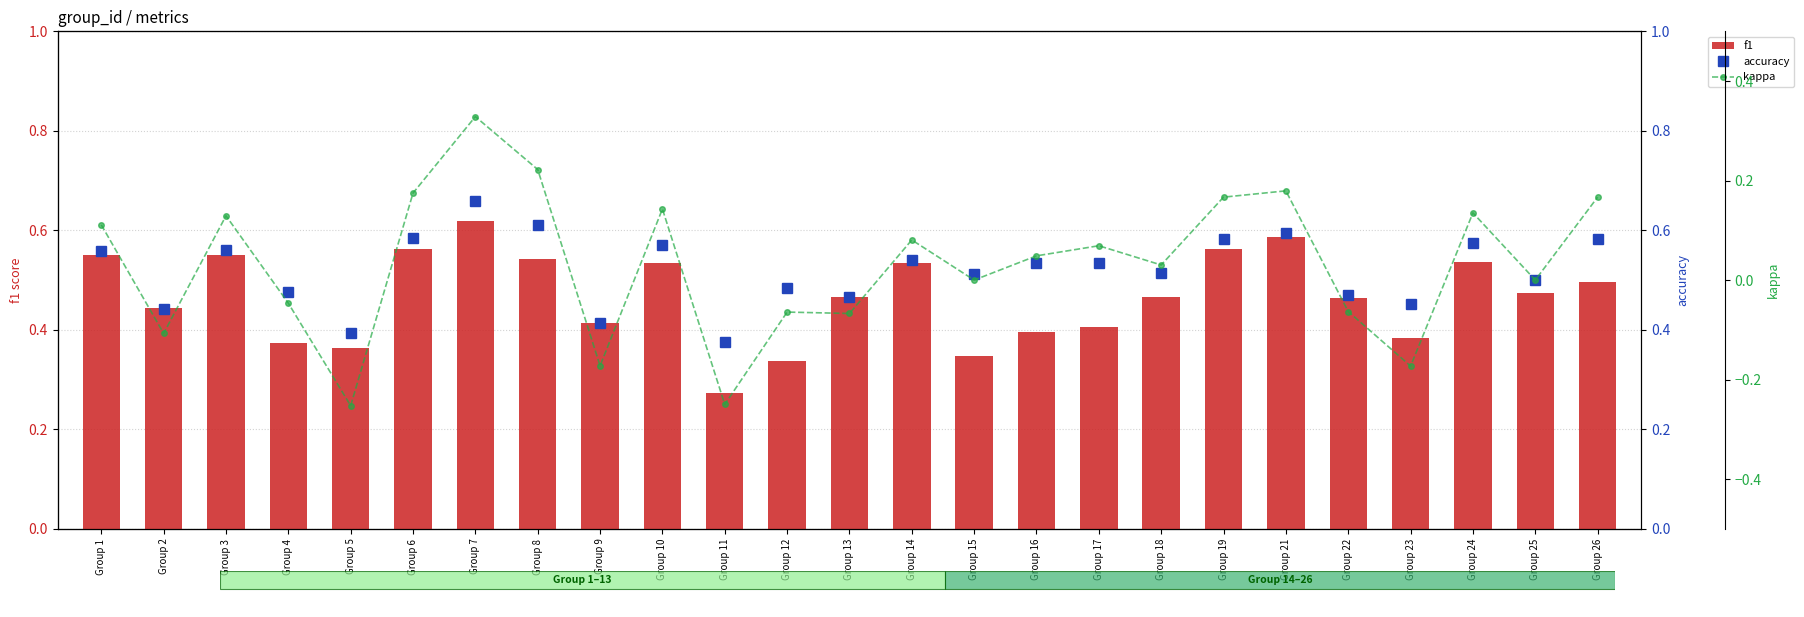

What is the value of the f1 bar at the 17th from the left?

0.4